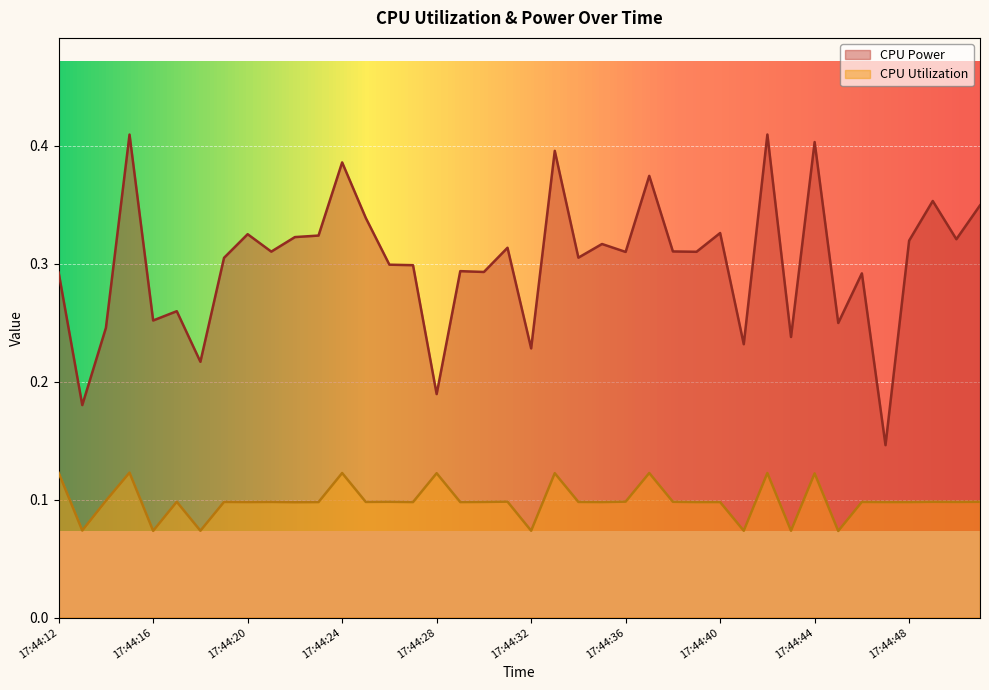

True or false: CPU Utilization and CPU Power cross at least once.

False